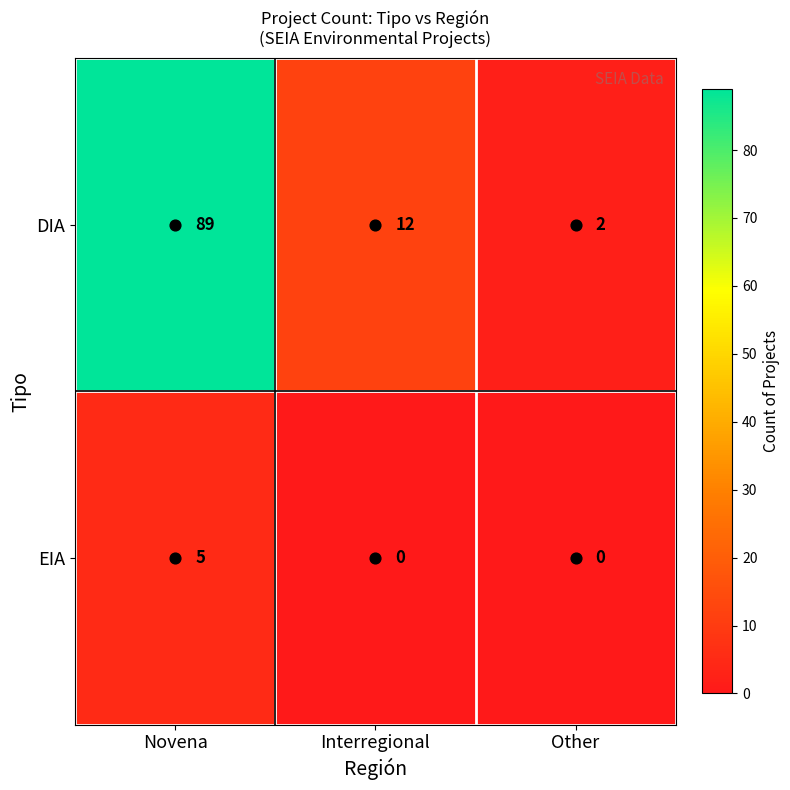

True or false: EIA has a value of 7 at Novena.

False